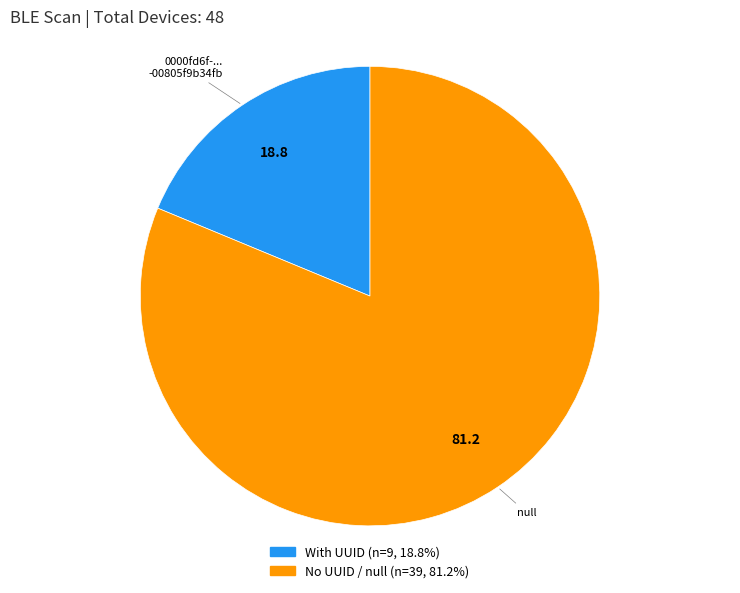

Does any single category account for the majority?

Yes